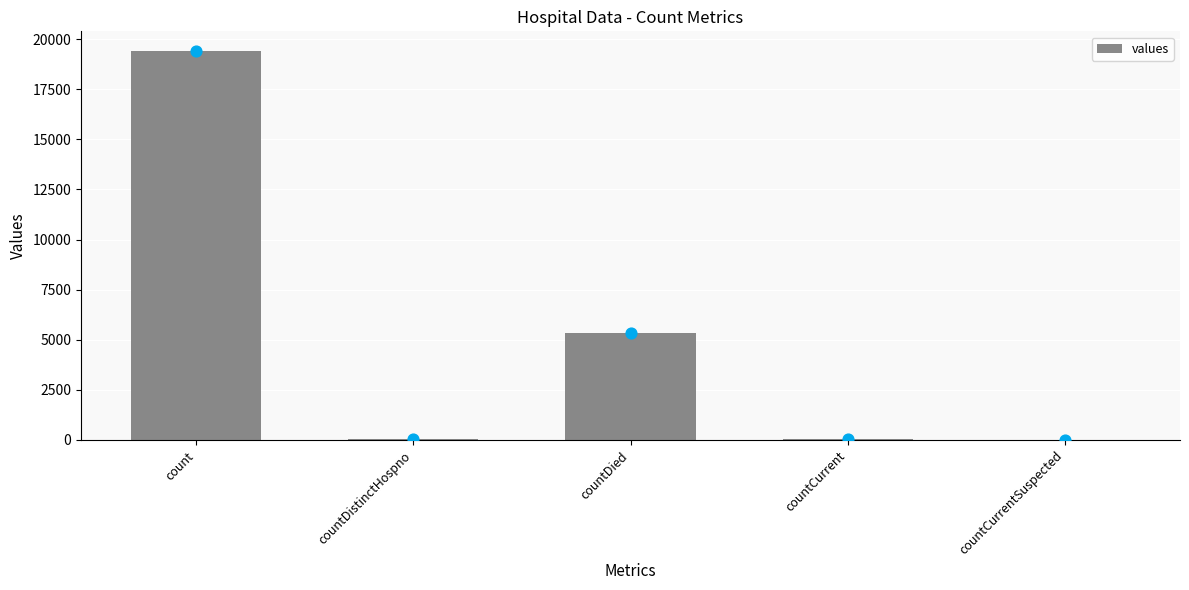

Approximately how many times larger is the value at countDied compared to countDistinctHospno?

141.0